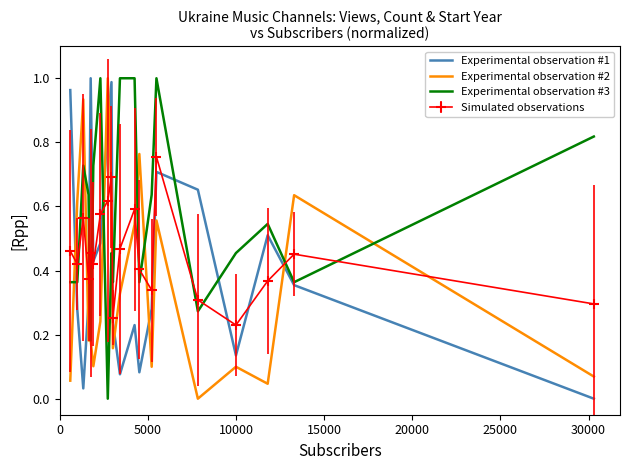

Which series has the largest total across all categories?

Experimental observation #3